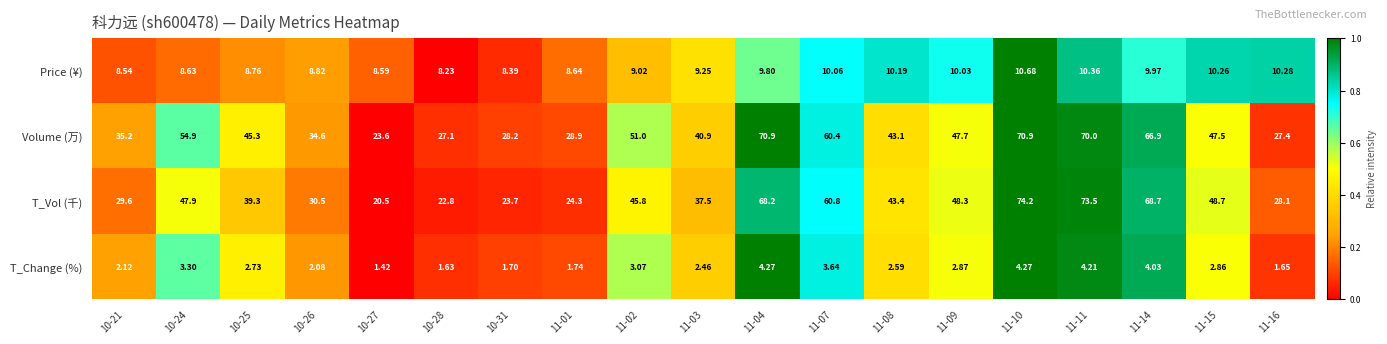

How many series are shown in this chart?

4